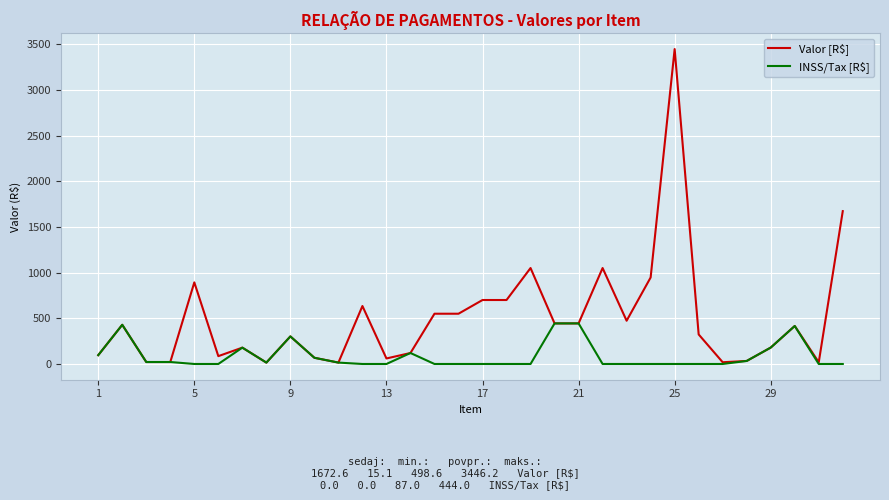

Which series has the largest total across all categories?

Valor [R$]